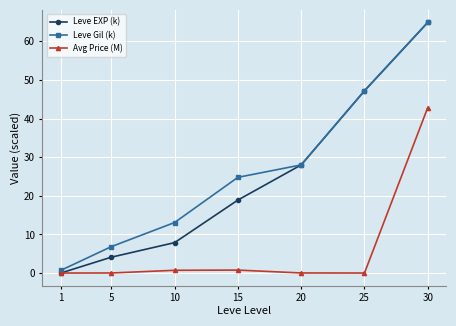

List the labels in order of Leve Gil (k) value, largest first.

30, 25, 20, 15, 10, 5, 1